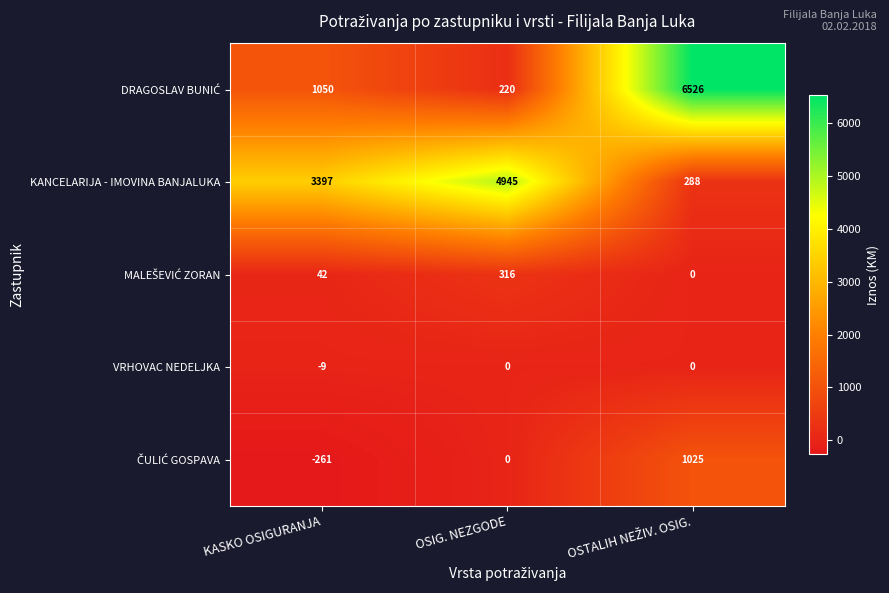

Which category has the lowest value across all series?

KASKO OSIGURANJA